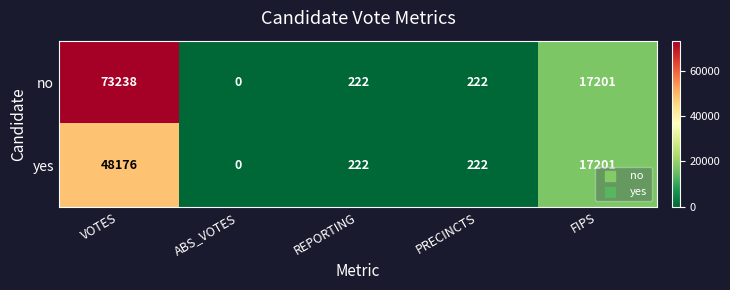

Which series has the largest total across all categories?

no